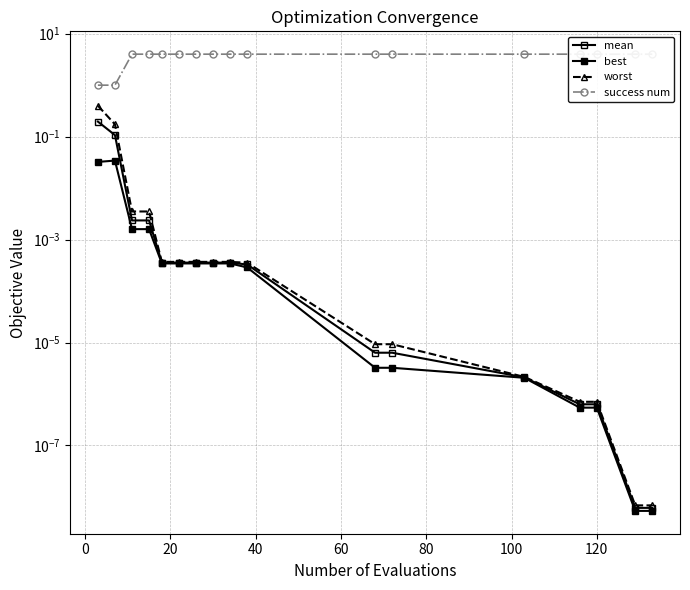

Reading left to right, extract all data points from this chart.

mean: 0.2	0.1	0.0	0.0	0.0	0.0	0.0	0.0	0.0	0.0	0.0	0.0	0.0	0.0	0.0	0.0	0.0
best: 0.0	0.0	0.0	0.0	0.0	0.0	0.0	0.0	0.0	0.0	0.0	0.0	0.0	0.0	0.0	0.0	0.0
worst: 0.4	0.2	0.0	0.0	0.0	0.0	0.0	0.0	0.0	0.0	0.0	0.0	0.0	0.0	0.0	0.0	0.0
success num: 1.0	1.0	4.0	4.0	4.0	4.0	4.0	4.0	4.0	4.0	4.0	4.0	4.0	4.0	4.0	4.0	4.0